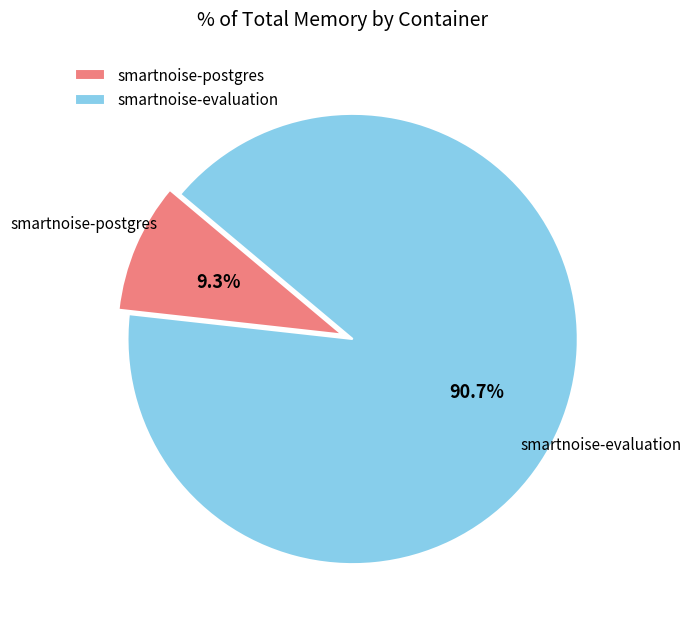

To the nearest percent, what is the average slice percentage?

50%